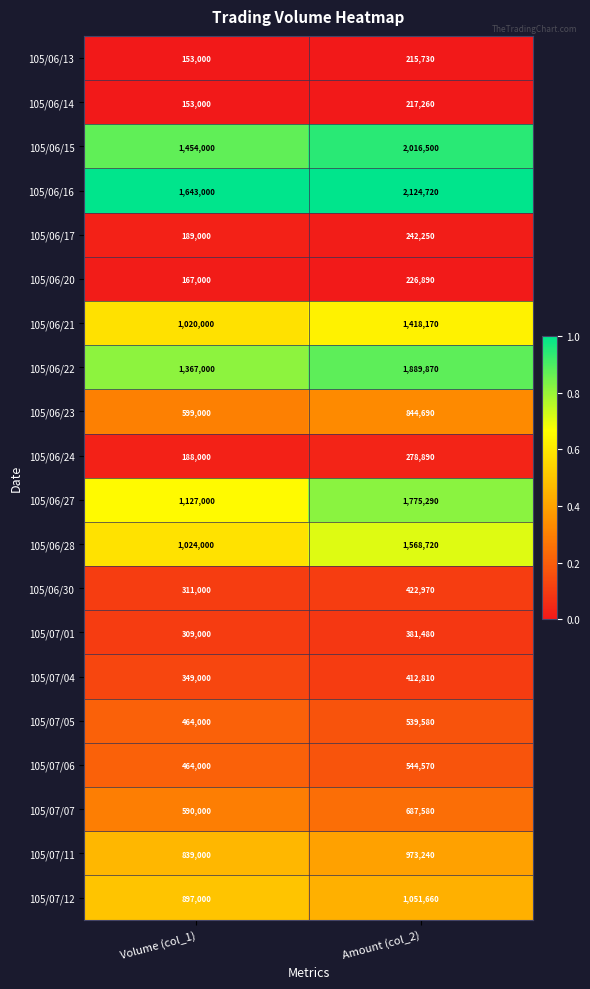

What is the smallest value displayed?

153000